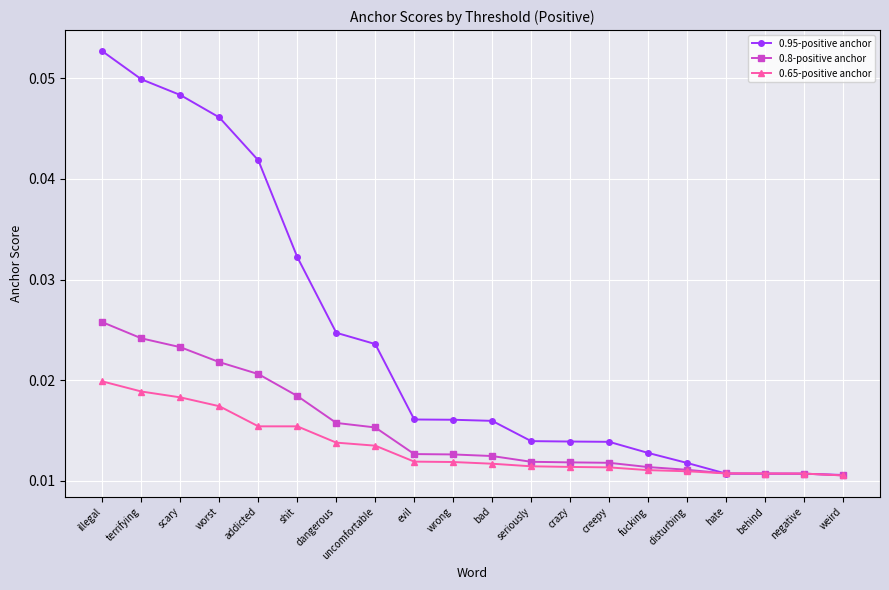

Count the 0.95-positive anchor values in the range 0 to 1.

20